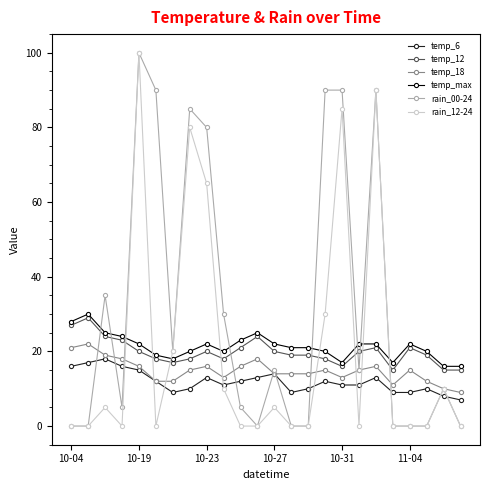

Reading left to right, list all the values displayed in this chart.

temp_6: 16	17	18	16	15	12	9	10	13	11	12	13	14	9	10	12	11	11	13	9	9	10	8	7
temp_12: 27	29	24	23	20	18	17	18	20	18	21	24	20	19	19	18	16	20	21	15	21	19	15	15
temp_18: 21	22	19	18	16	12	12	15	16	13	16	18	14	14	14	15	13	15	16	11	15	12	10	9
temp_max: 28	30	25	24	22	19	18	20	22	20	23	25	22	21	21	20	17	22	22	17	22	20	16	16
rain_00-24: 0	0	35	5	100	90	20	85	80	30	5	0	15	0	0	90	90	15	90	0	0	0	10	0
rain_12-24: 0	0	5	0	100	0	20	80	65	10	0	0	5	0	0	30	85	0	90	0	0	0	10	0